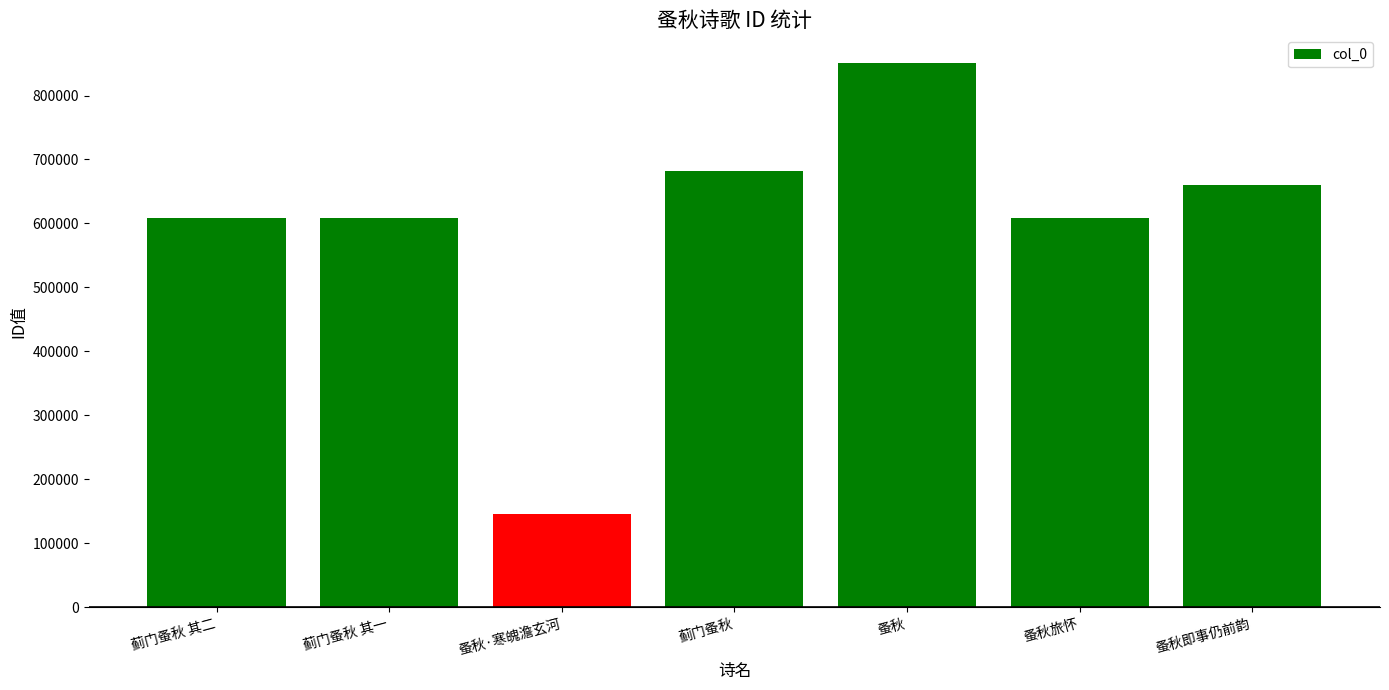

What is the label of the 1st bar from the left?

蓟门蚤秋 其二